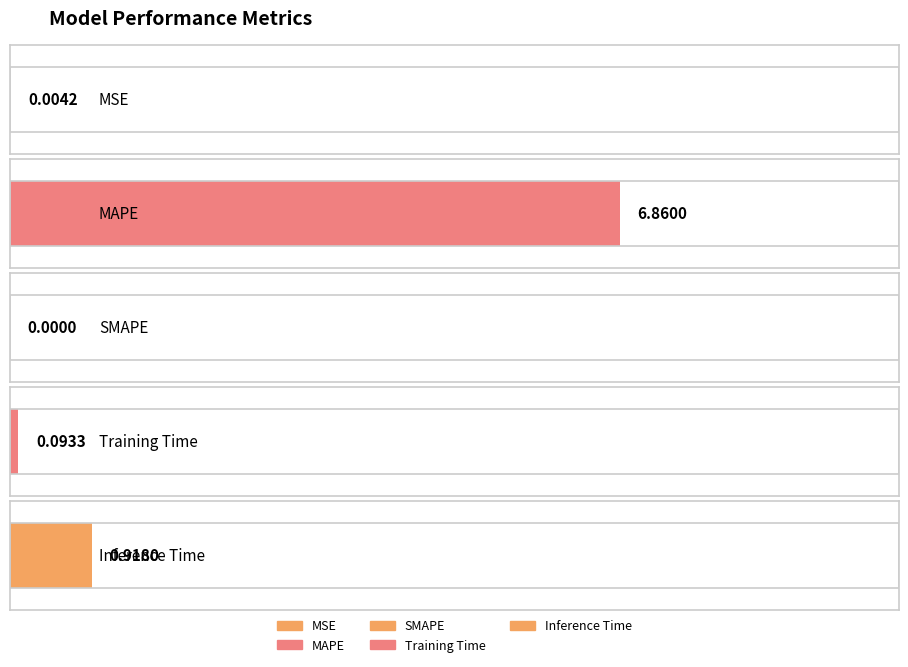

List the labels in order of value, largest first.

MAPE, Inference Time, Training Time, MSE, SMAPE